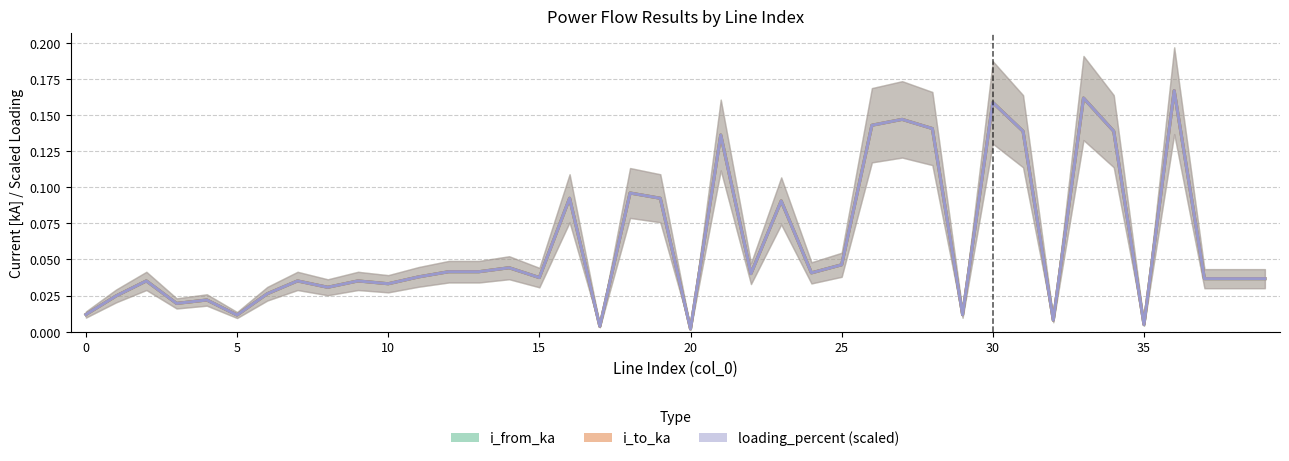

True or false: loading_percent (scaled) has a value of 0.1 at 30.

False